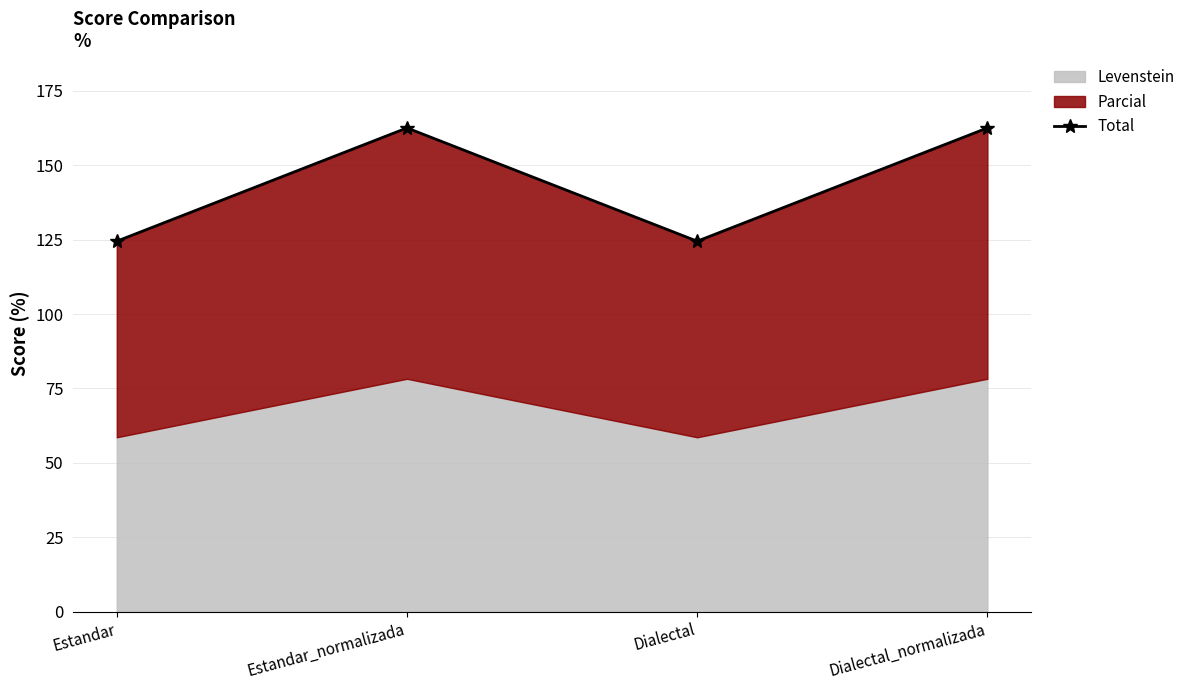

List the labels in order of value, smallest first.

Estandar, Dialectal, Estandar_normalizada, Dialectal_normalizada